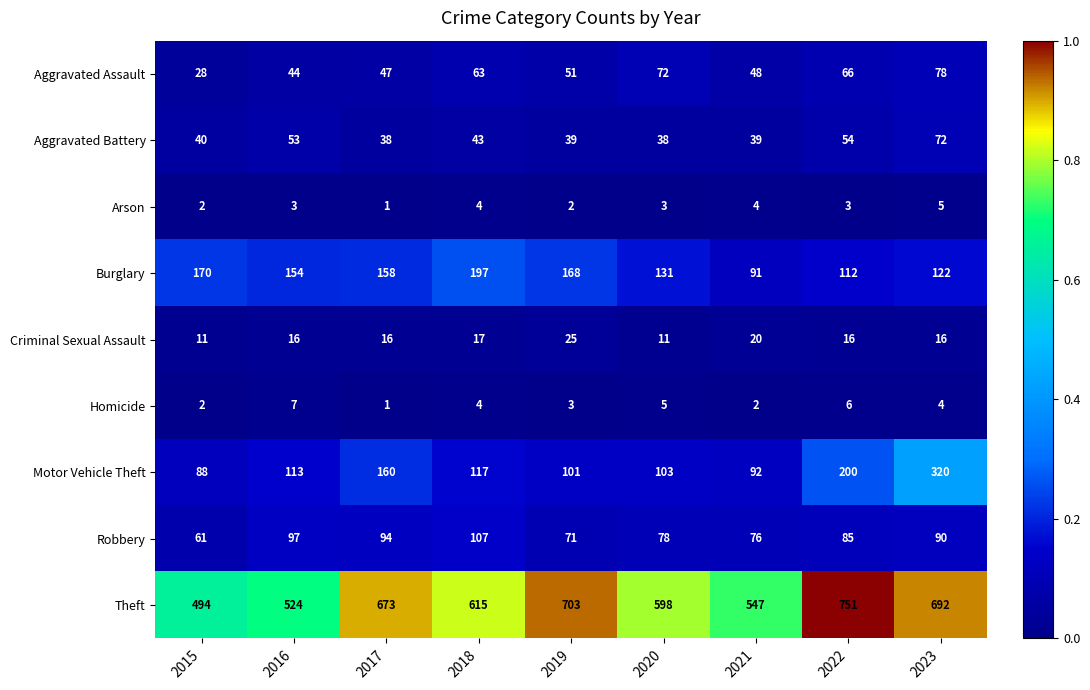

What is the difference between the Aggravated Assault values at 2023 and 2018?

15